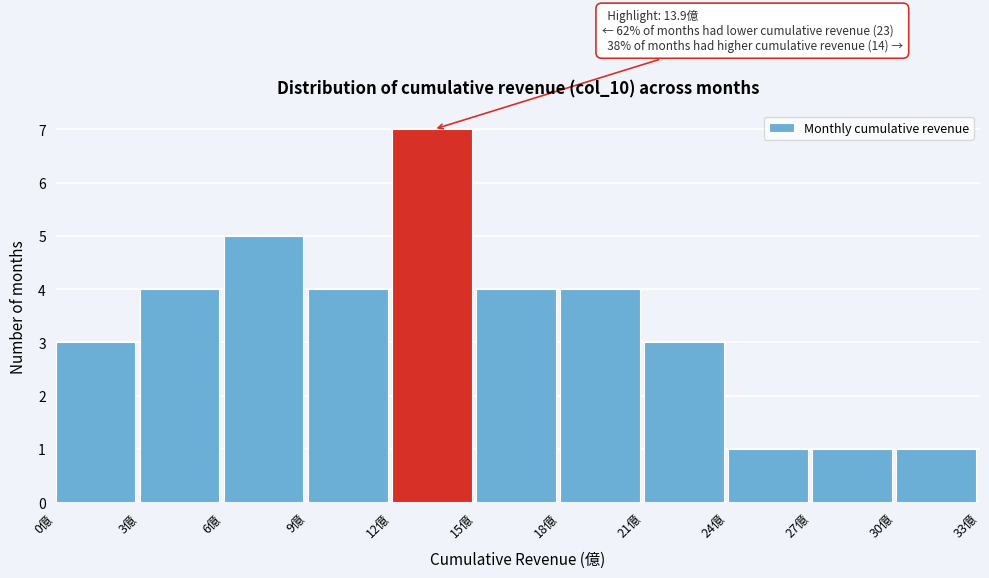

Over which range of the x-axis is the bar tallest?

12 to 15